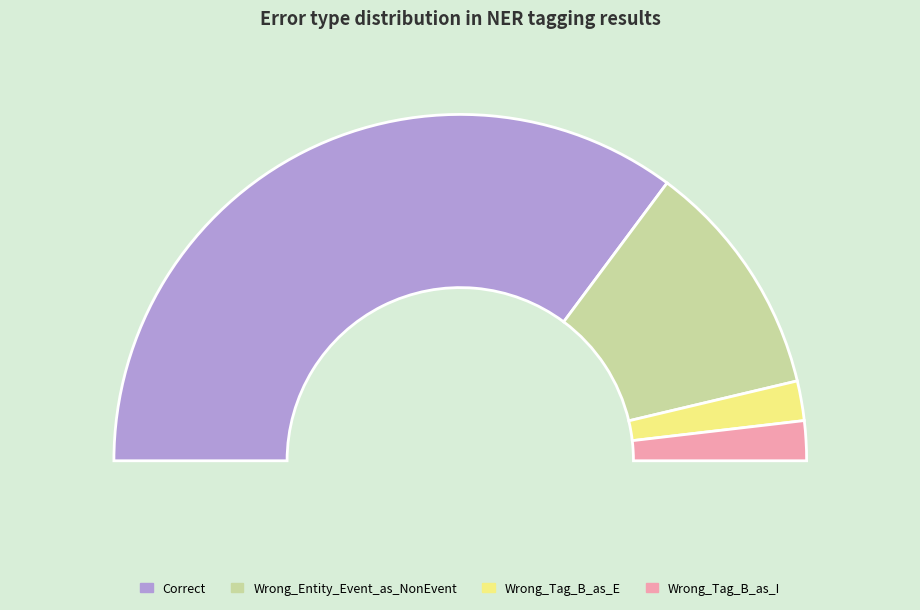

Approximately how many times larger is the value at Wrong_Entity_Event_as_NonEvent compared to Wrong_Tag_B_as_I?

6.0